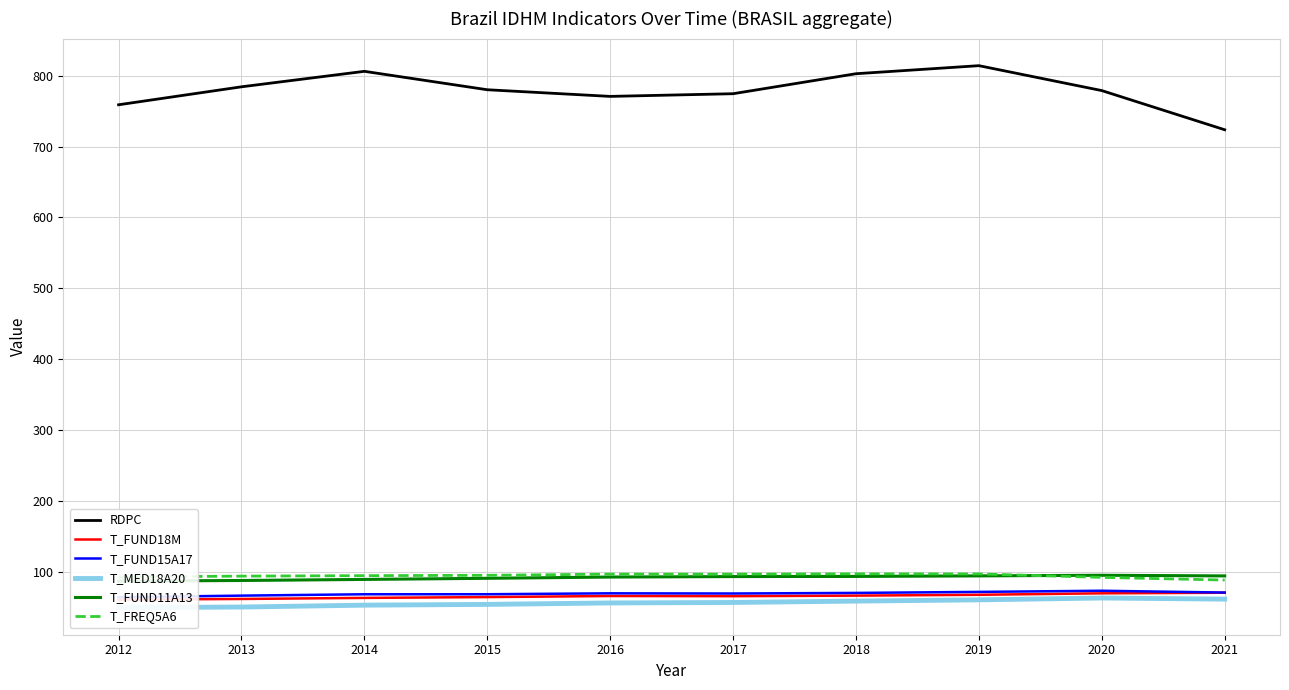

Which series changed the most between 2014 and 2015?

RDPC